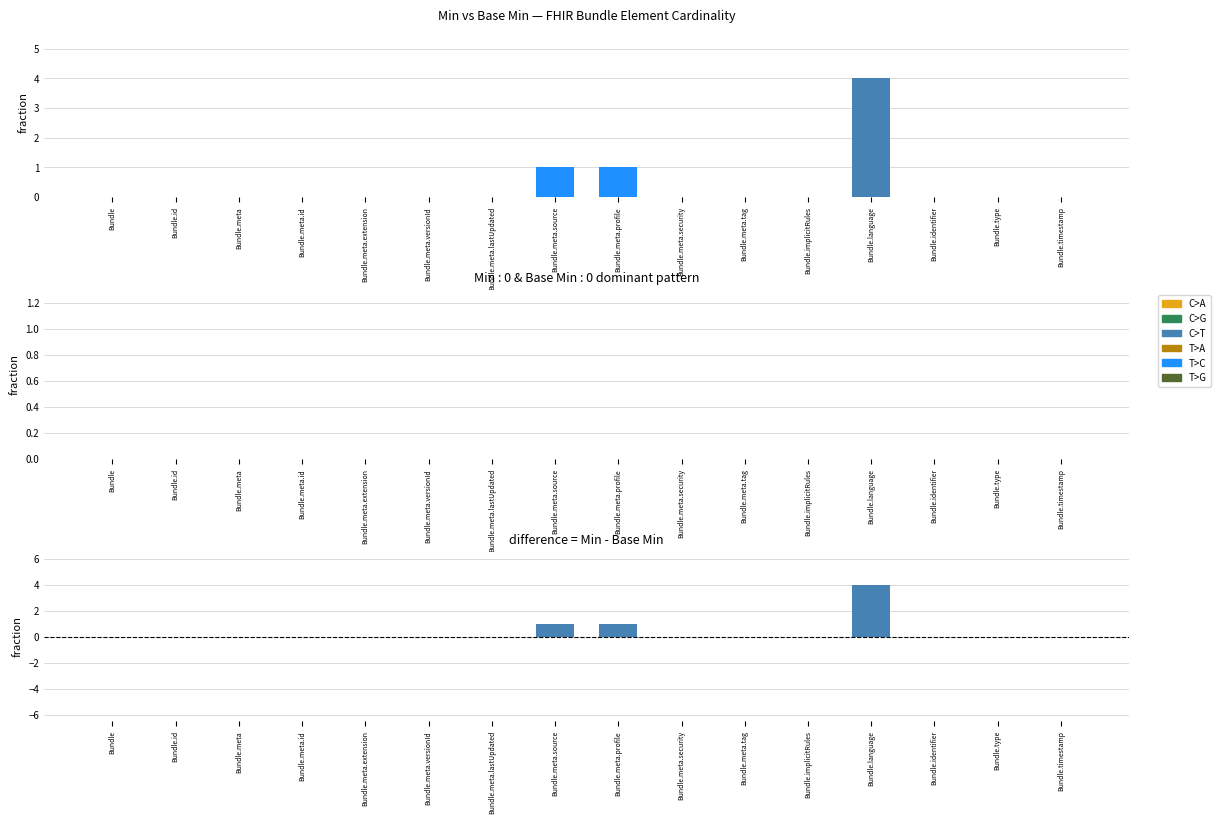

At how many categories does at least one series exceed 1?

1